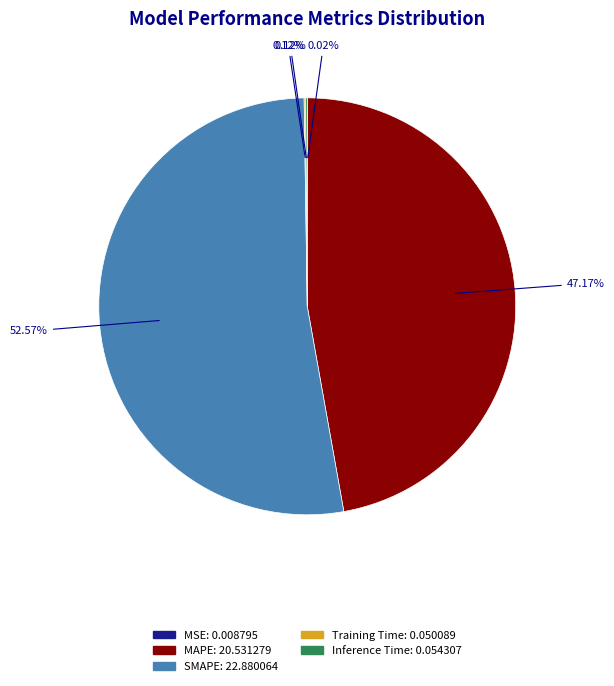

Is there a majority slice in this chart?

Yes